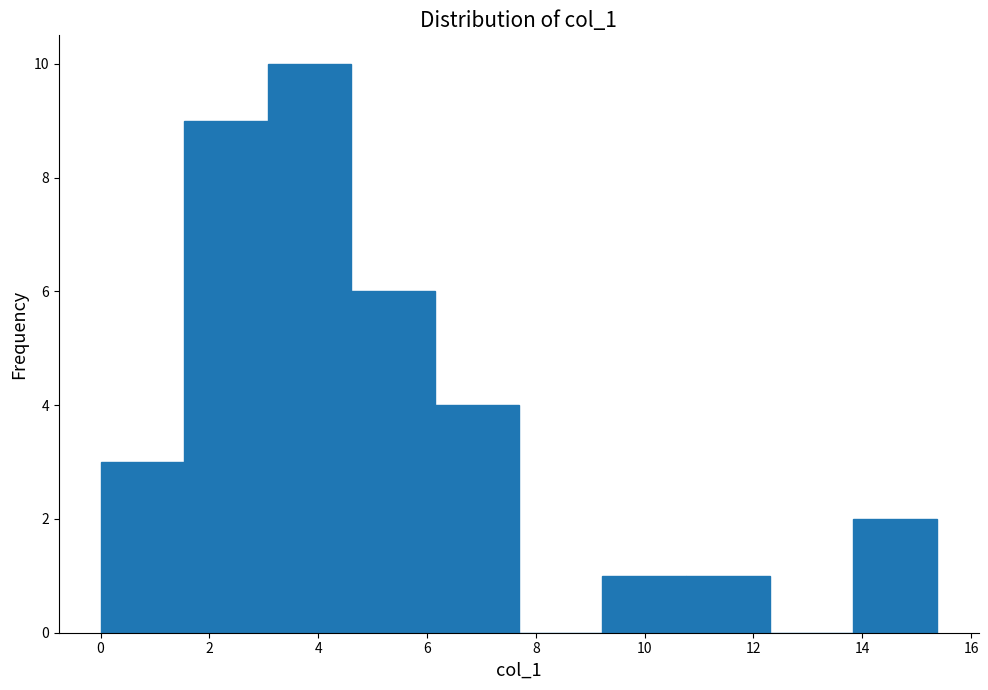

Over which range of the x-axis is the bar tallest?

3.0 to 4.6